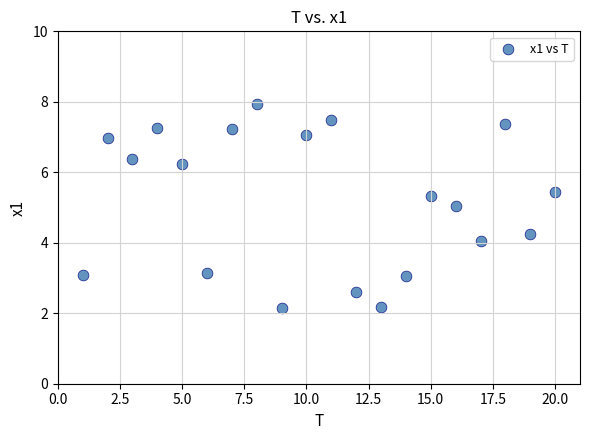

What is the range of X values (max minus min)?

19.0